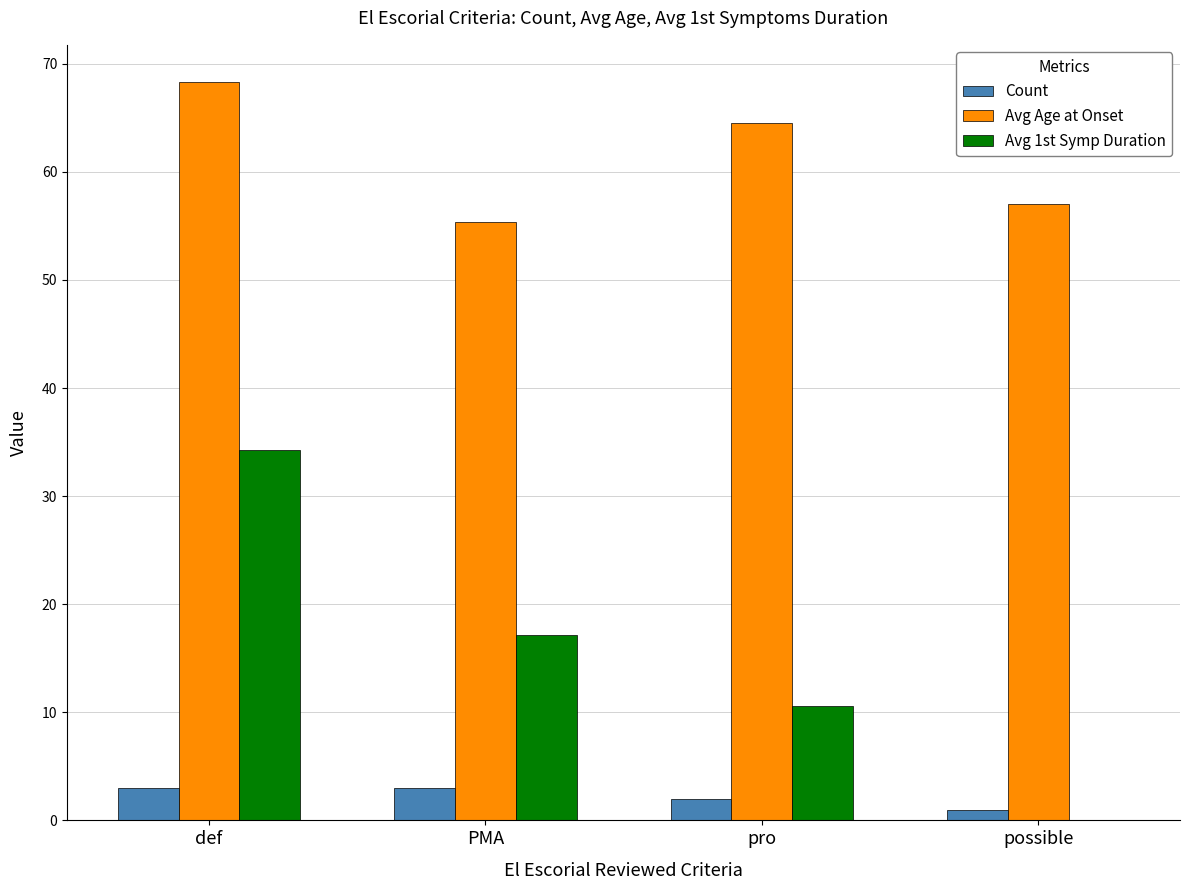

What is the sum of all Count values?

9.0